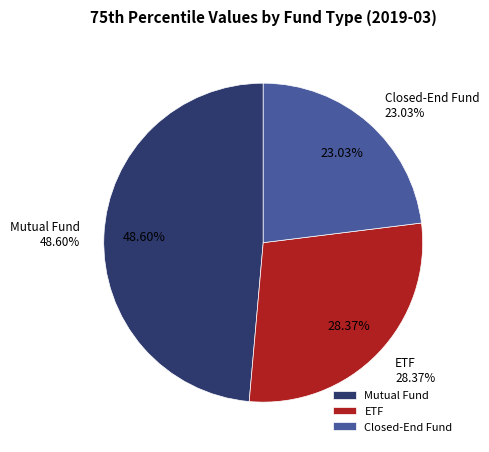

What percentage is the Mutual Fund slice, to the nearest percent?

49%